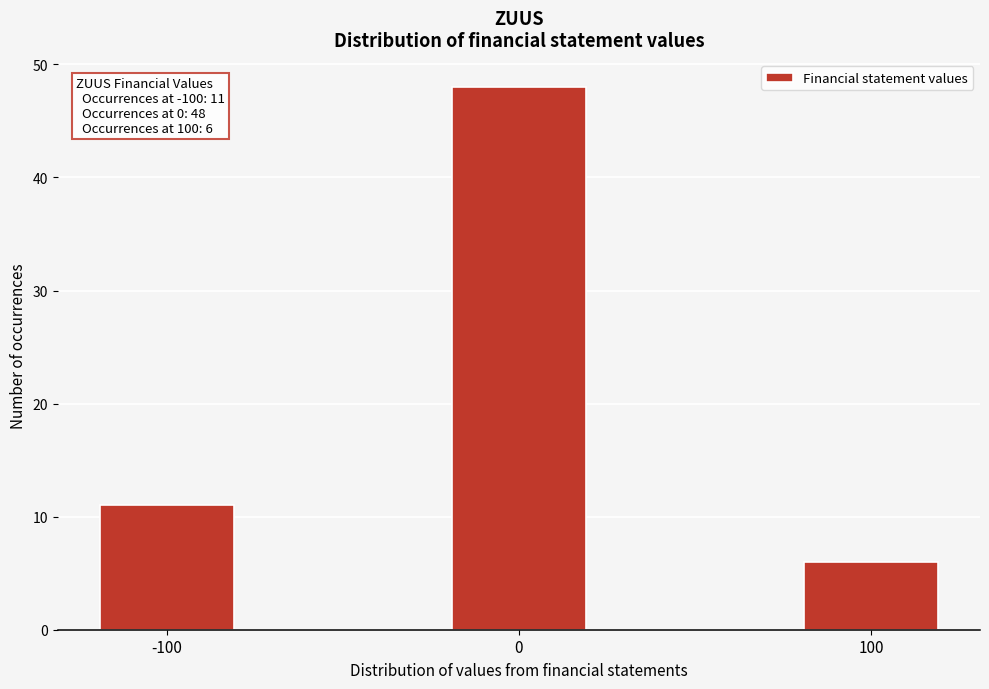

Reading left to right, list all the values displayed in this chart.

-100=11	0=48	100=6